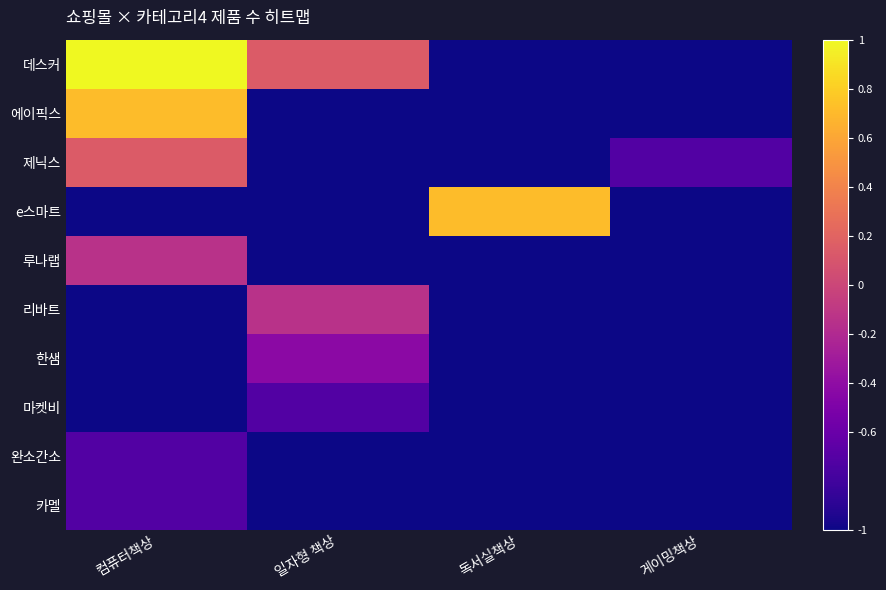

Rank the series by their maximum value, from lowest to highest.

마켓비, 완소간소, 카멜, 한샘, 루나랩, 리바트, 제닉스, 에이픽스, e스마트, 데스커